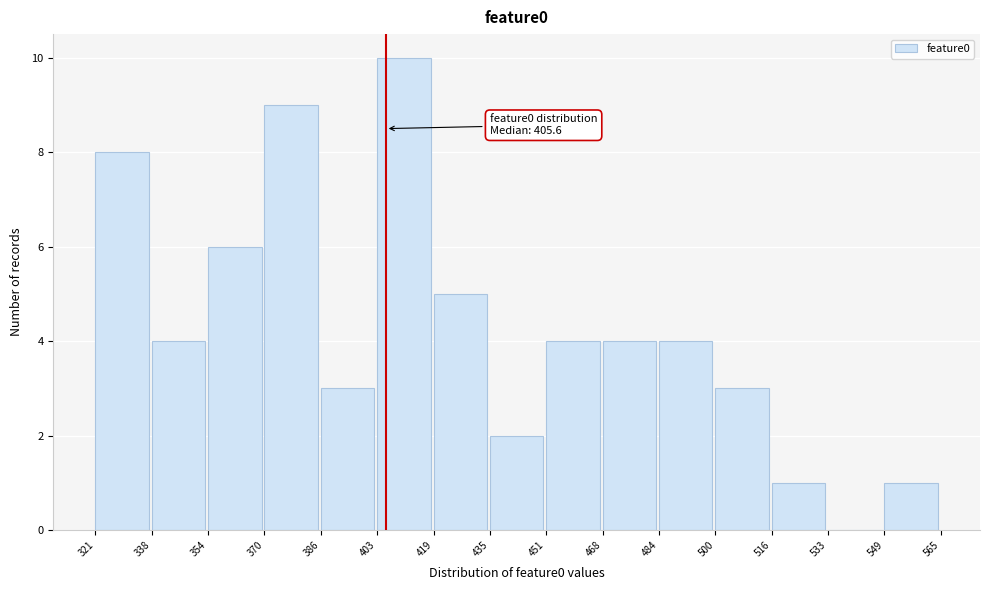

Over which range of the x-axis is the bar tallest?

403 to 419